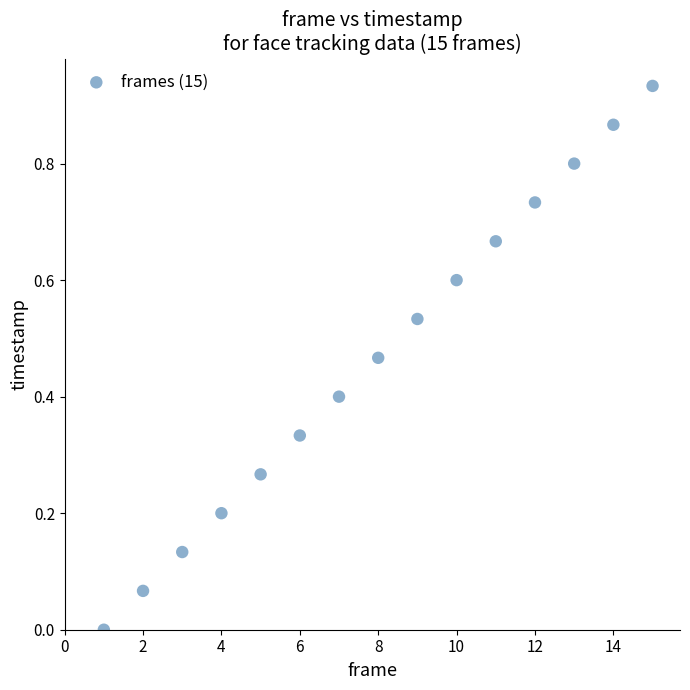

What is the range of X values (max minus min)?

14.0